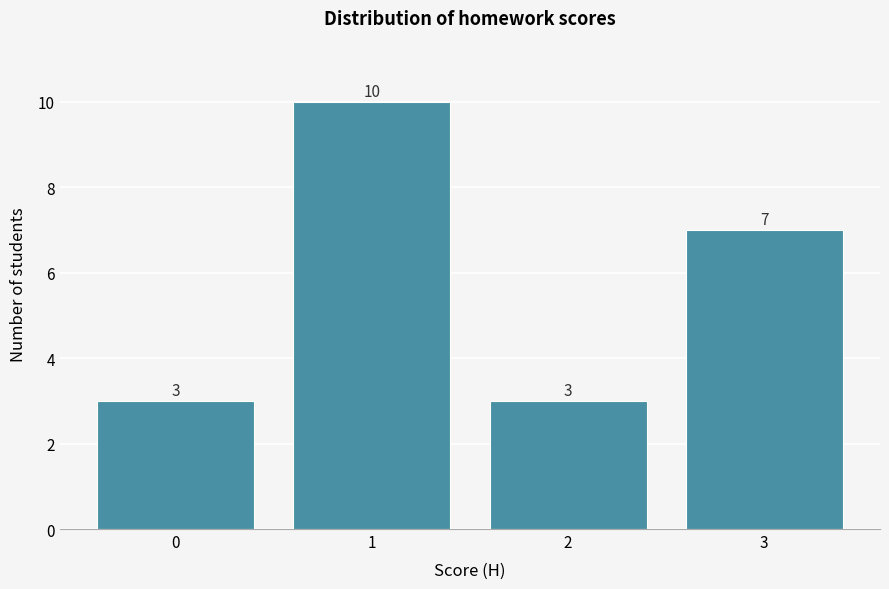

Reading left to right, what are all the values shown in this chart?

0=3	1=10	2=3	3=7